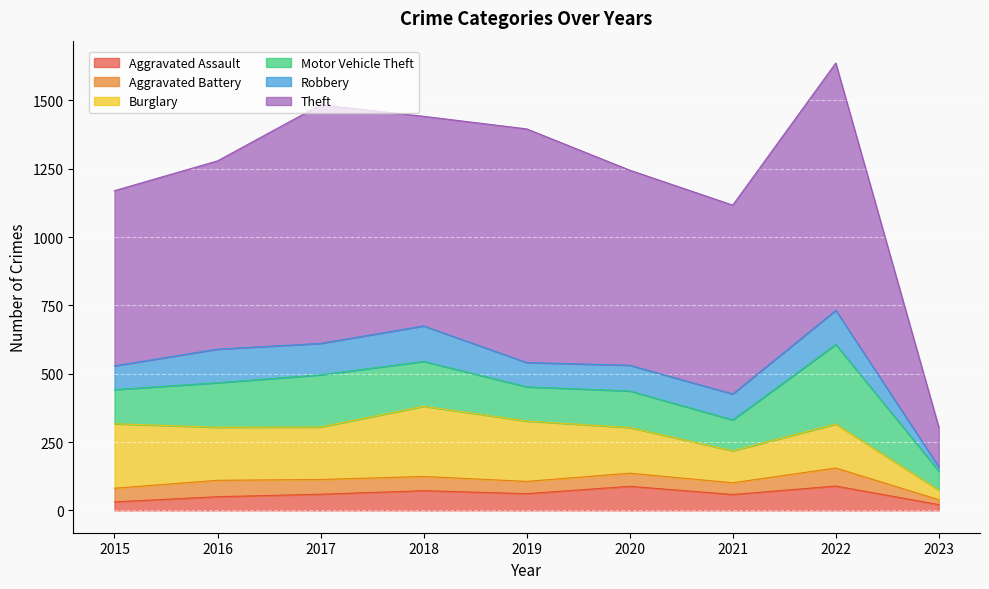

Where is the first local minimum for Motor Vehicle Theft?

2019